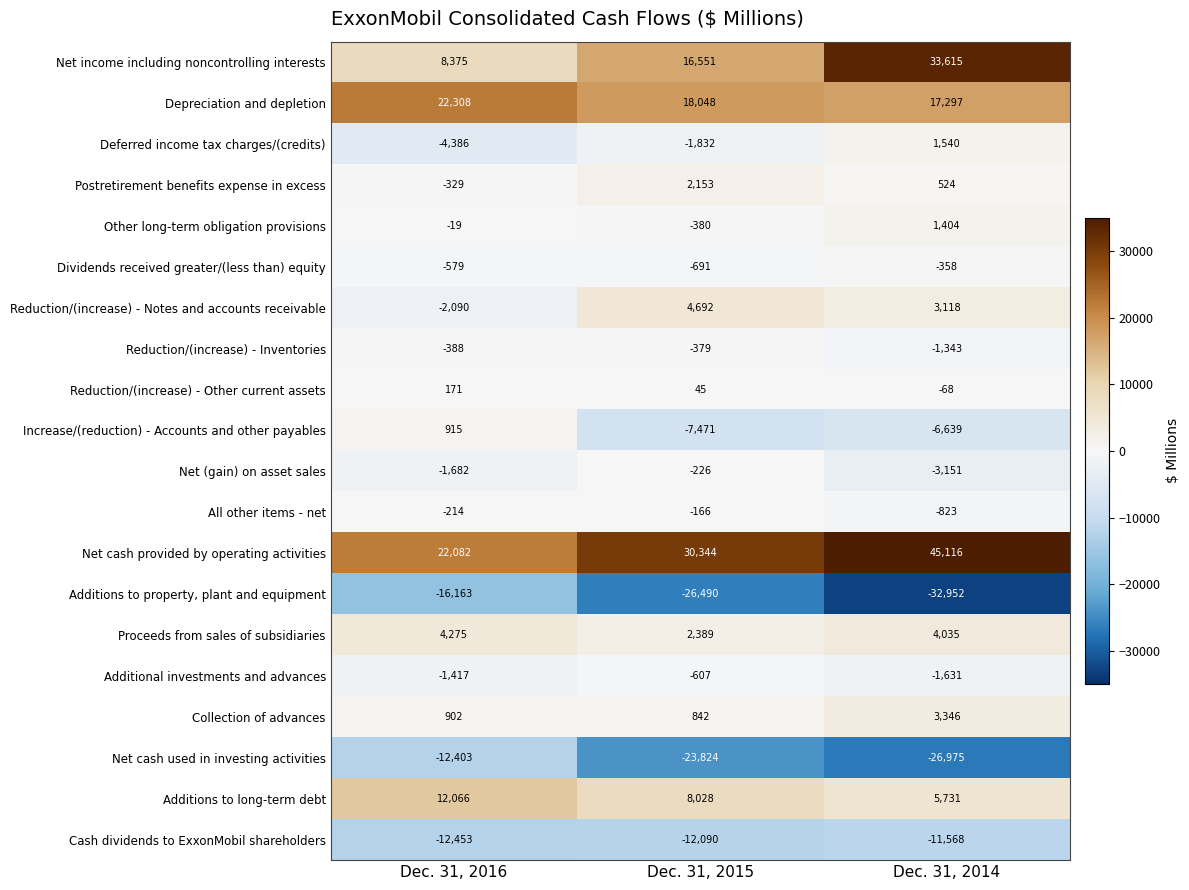

What value does the Net (gain) on asset sales series have at Dec. 31, 2015, to the nearest 10?

-230